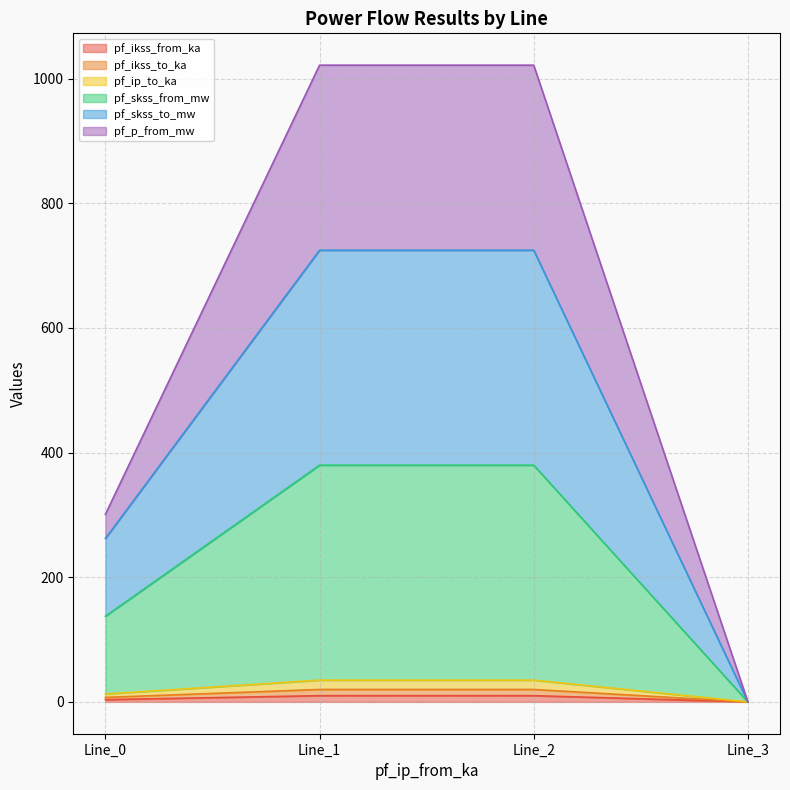

Does the chart have visible grid lines?

Yes